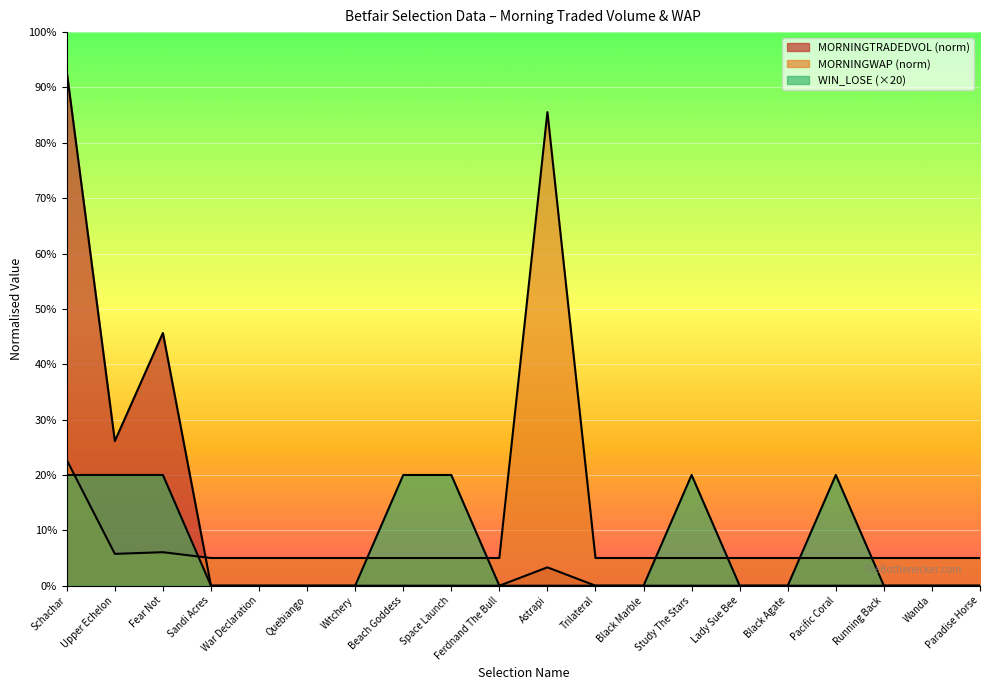

What is the difference between the highest and lowest values at Wanda?

5.0